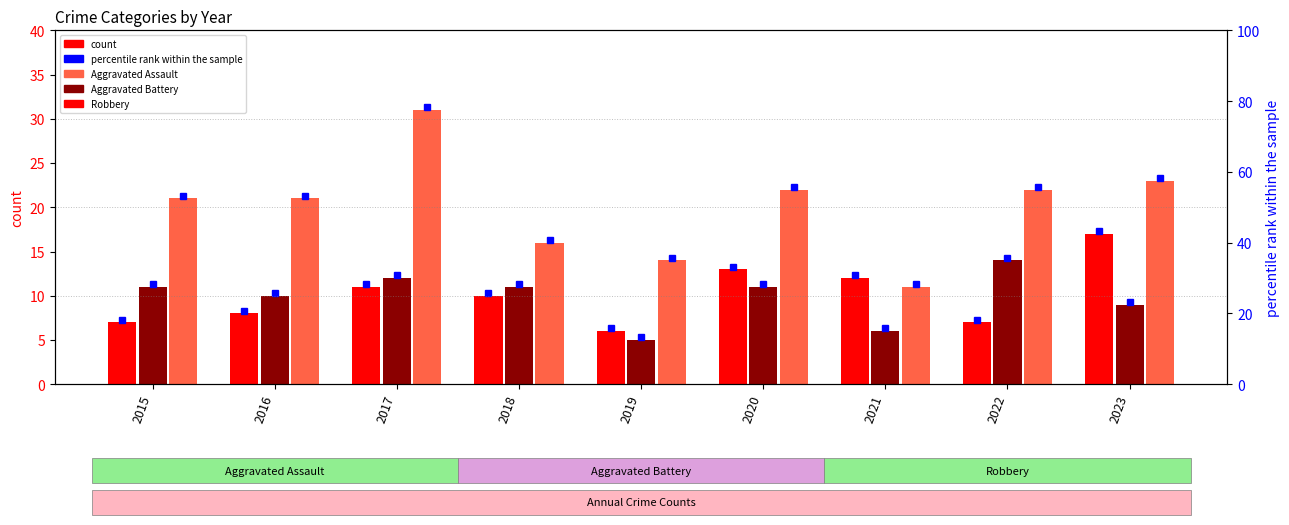

How many data points in Robbery are less than 21?

3